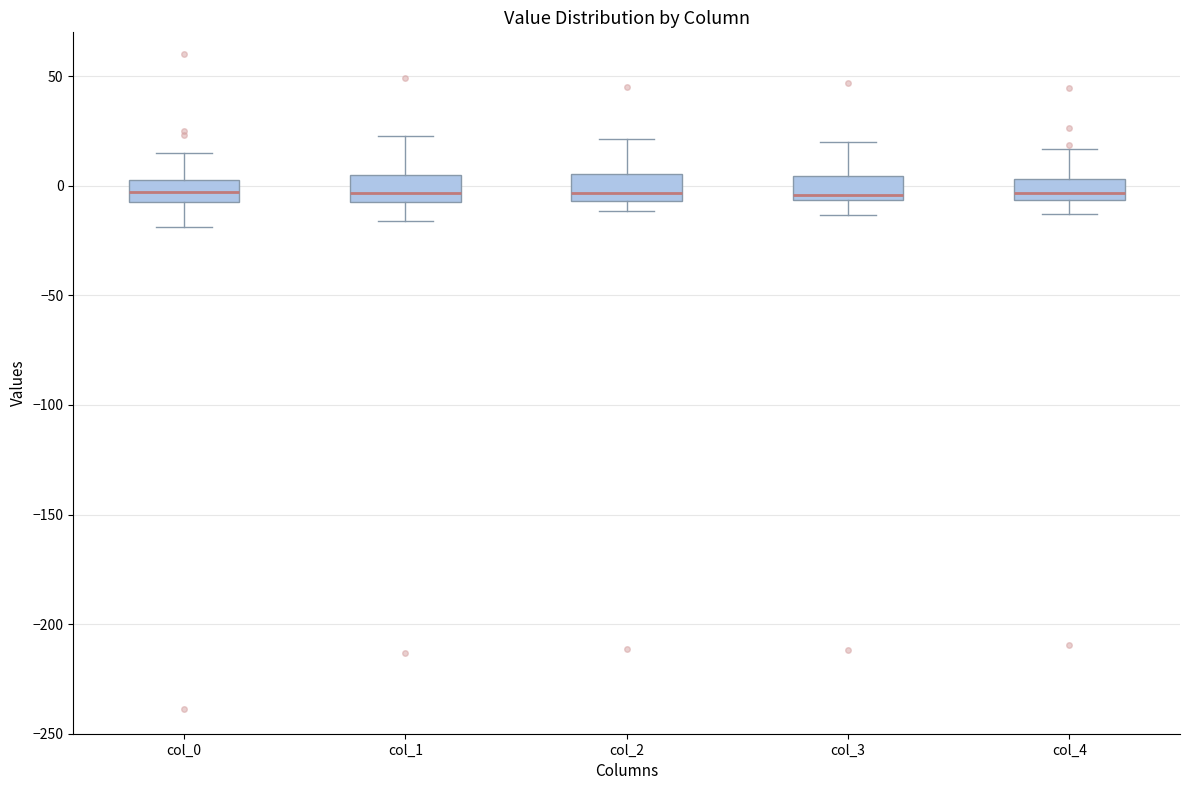

Reading left to right, transcribe this box plot: for each box, give where its median line is, the range the box spans, and where its two whiskers end, as read against the y-axis. The values are not printed on the chart, so give them approximately, as read against the axis.

col_0: median -5, box -10 to 5, whiskers -20 to 15
col_1: median -5 (just above the box's lower edge), box -5 to 5, whiskers -15 to 25
col_2: median -5 (just above the box's lower edge), box -5 to 5, whiskers -10 to 20
col_3: median -5 (just above the box's lower edge), box -5 to 5, whiskers -15 to 20
col_4: median -5 (just above the box's lower edge), box -5 to 5, whiskers -15 to 15